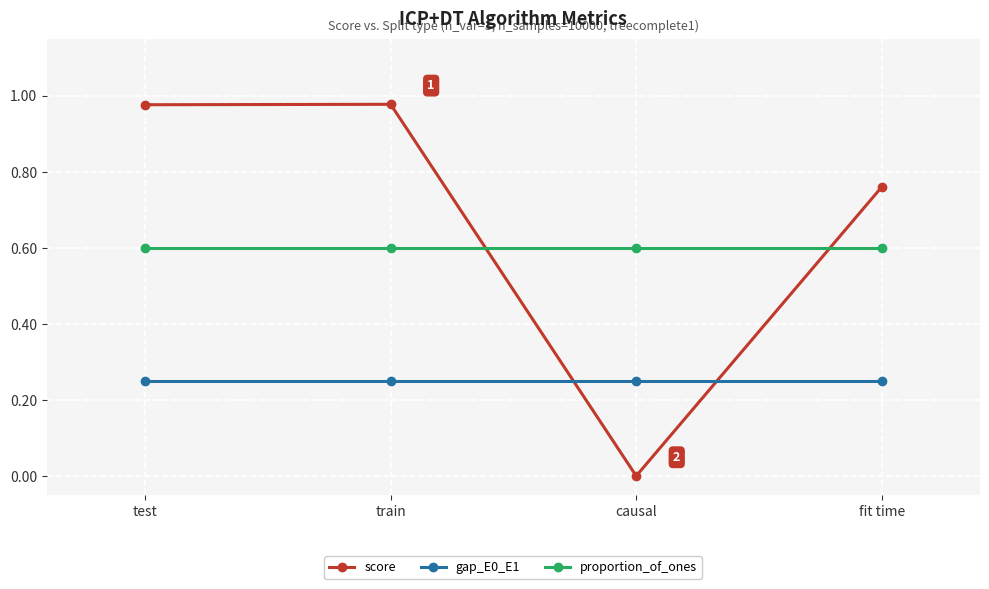

Which series has the largest total across all categories?

score